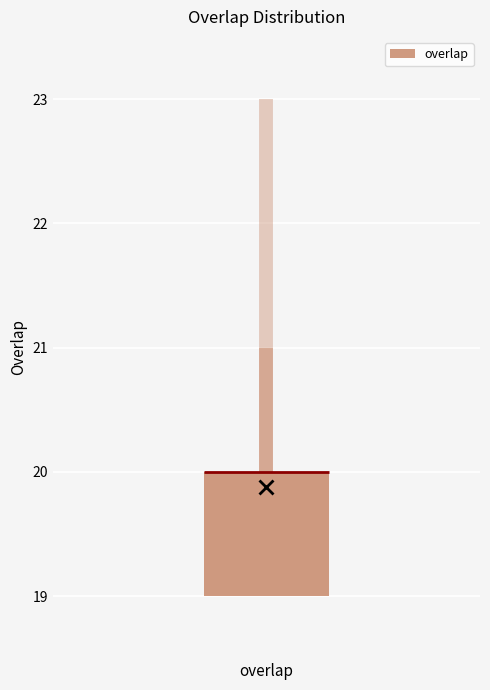

Transcribe this box plot: give where the median line is, the range the box spans, and where the two whiskers end, as read against the y-axis. The values are not printed on the chart, so give them approximately, as read against the axis.

median 20 (drawn on the box's upper edge), box 19 to 20, whiskers 19 to 21